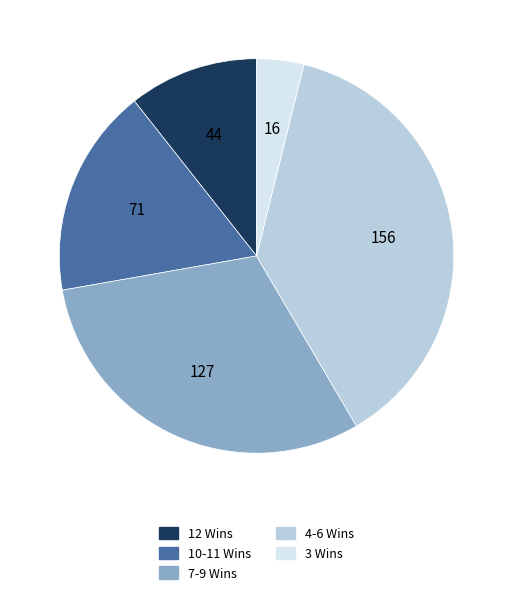

Is there a majority slice in this chart?

No